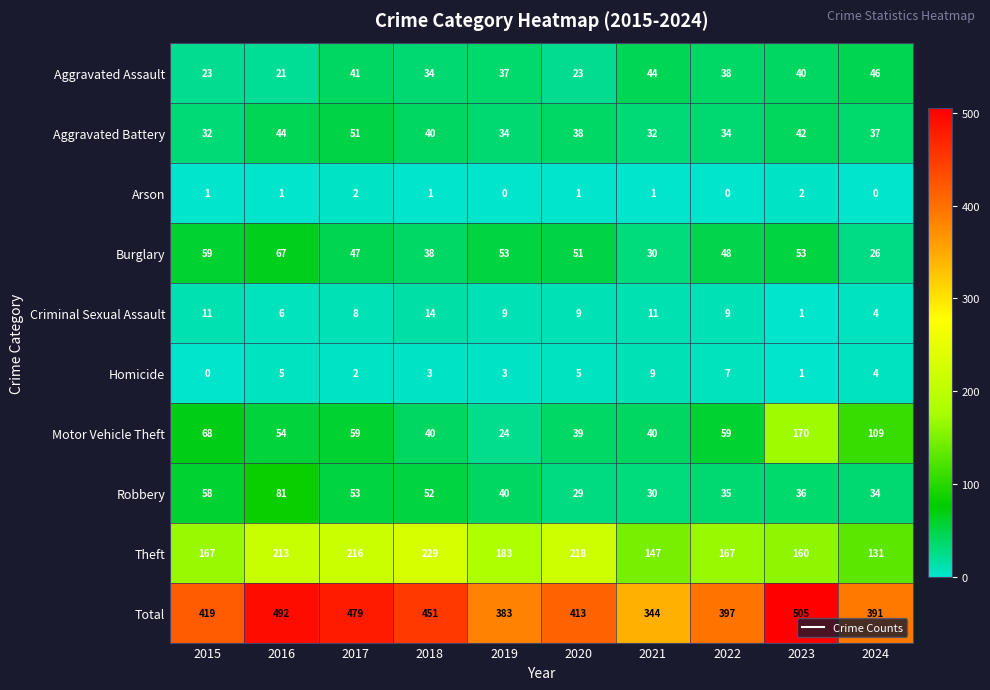

Count the number of categories in the chart.

10